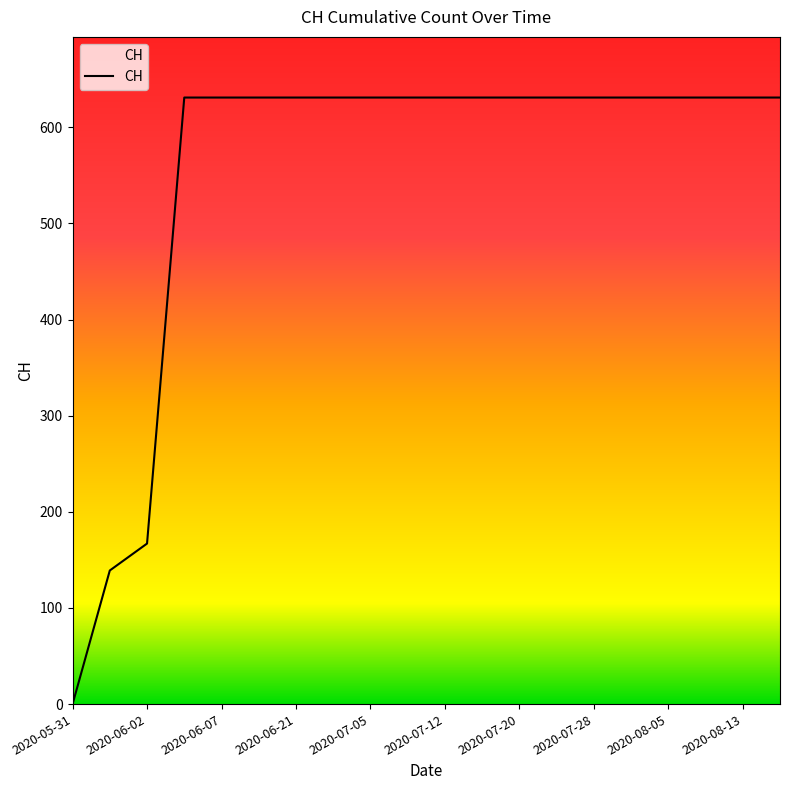

What is the average value?

552